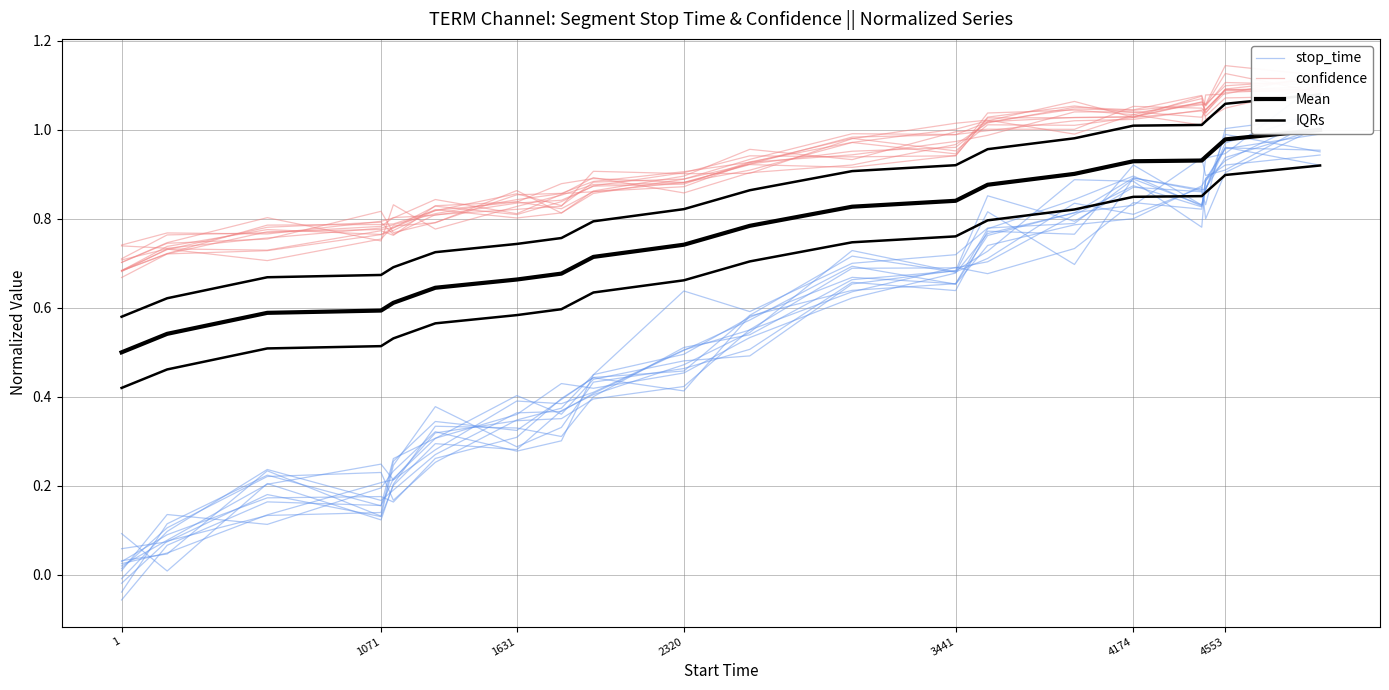

What is the maximum value for stop_time?

0.9